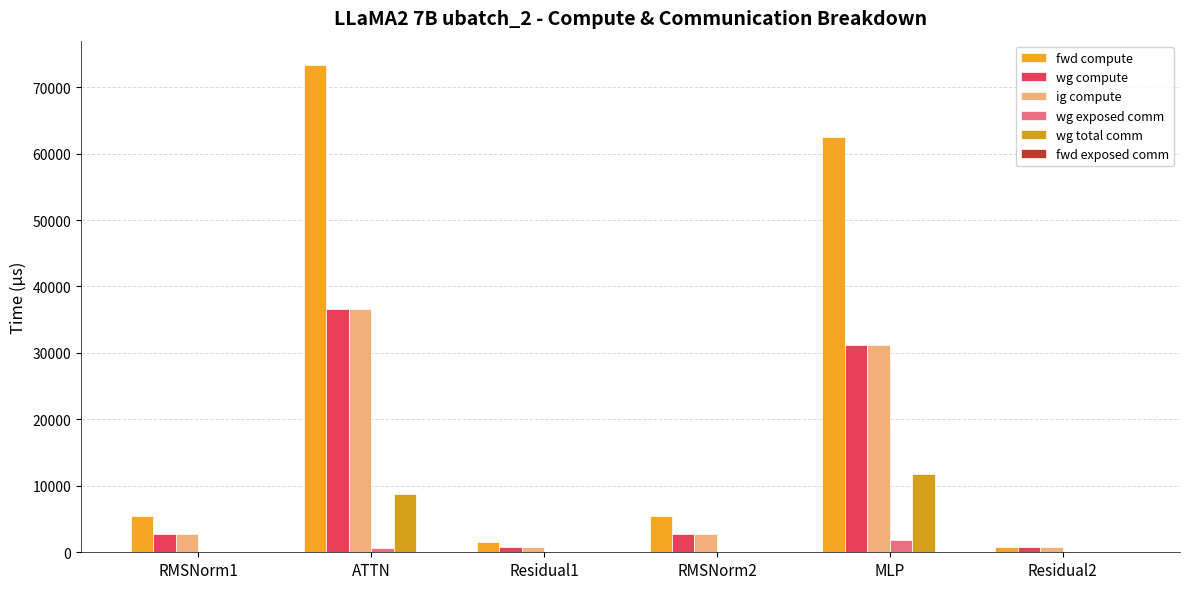

Does the chart contain stacked bars?

No